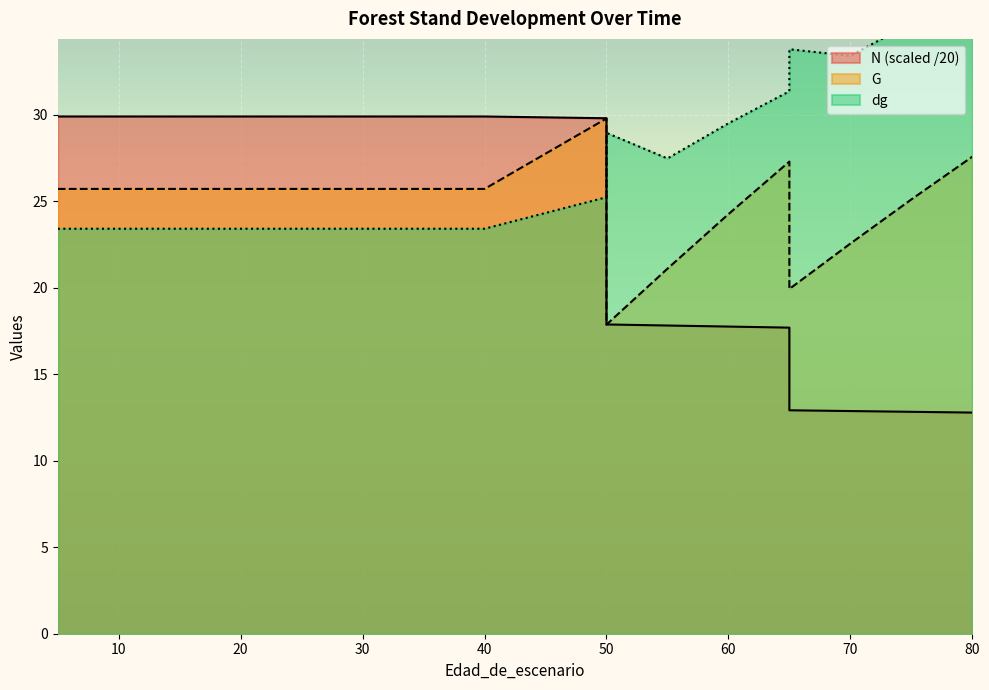

Reading left to right, list all the values displayed in this chart.

N: 29.9	29.9	29.9	29.9	29.9	29.9	29.9	29.9	29.9	29.9	29.8	17.9	17.8	17.7	17.7	12.9	12.9	12.8	12.8
G: 25.7	25.7	25.7	25.7	25.7	25.7	25.7	25.7	25.7	25.7	29.8	17.9	21.1	24.2	27.3	19.9	22.5	25.1	27.6
dg: 23.4	23.4	23.4	23.4	23.4	23.4	23.4	23.4	23.4	23.4	25.2	28.9	27.5	29.5	31.3	33.8	33.4	35.3	37.1